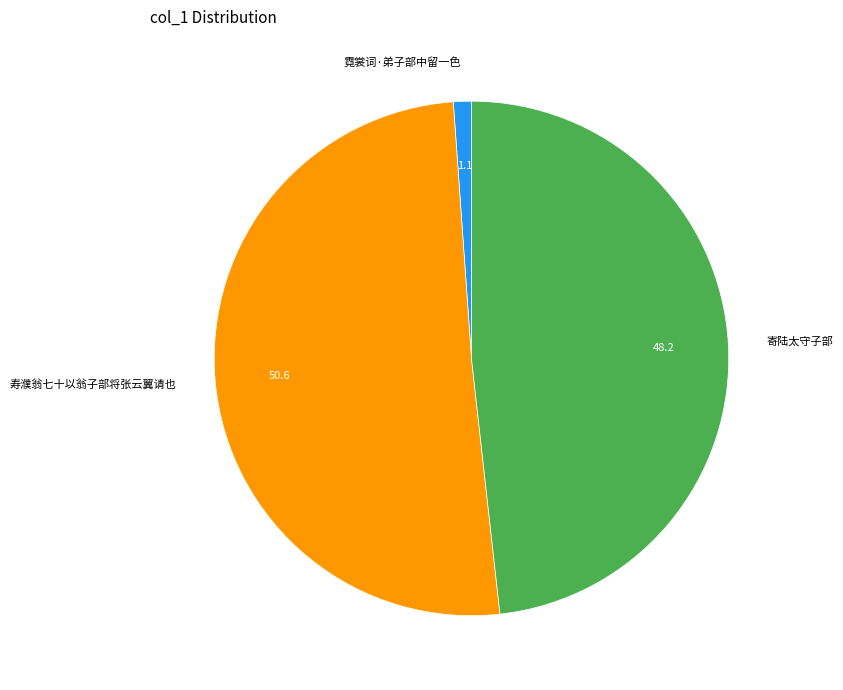

How many slices are in this pie chart?

3